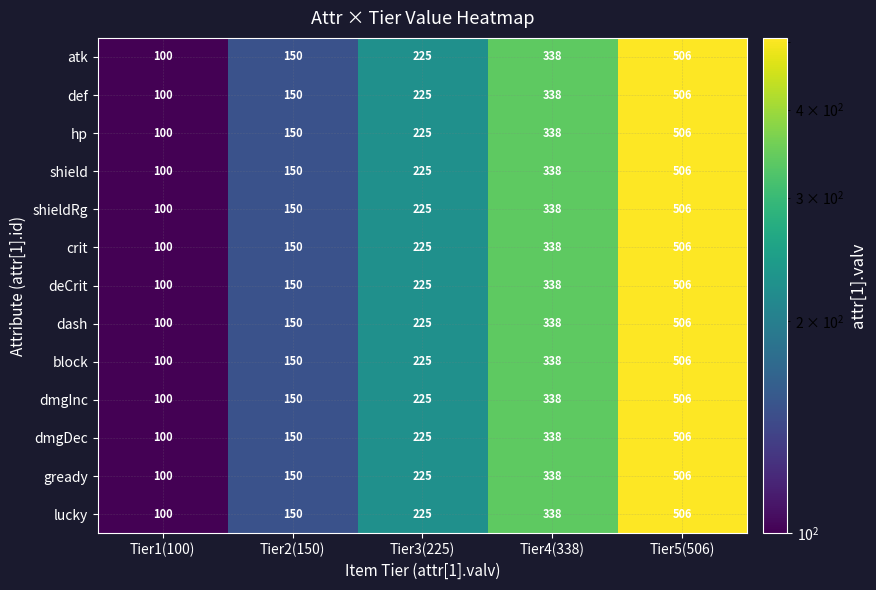

The block series shows 338 at Tier4(338). True or false?

True